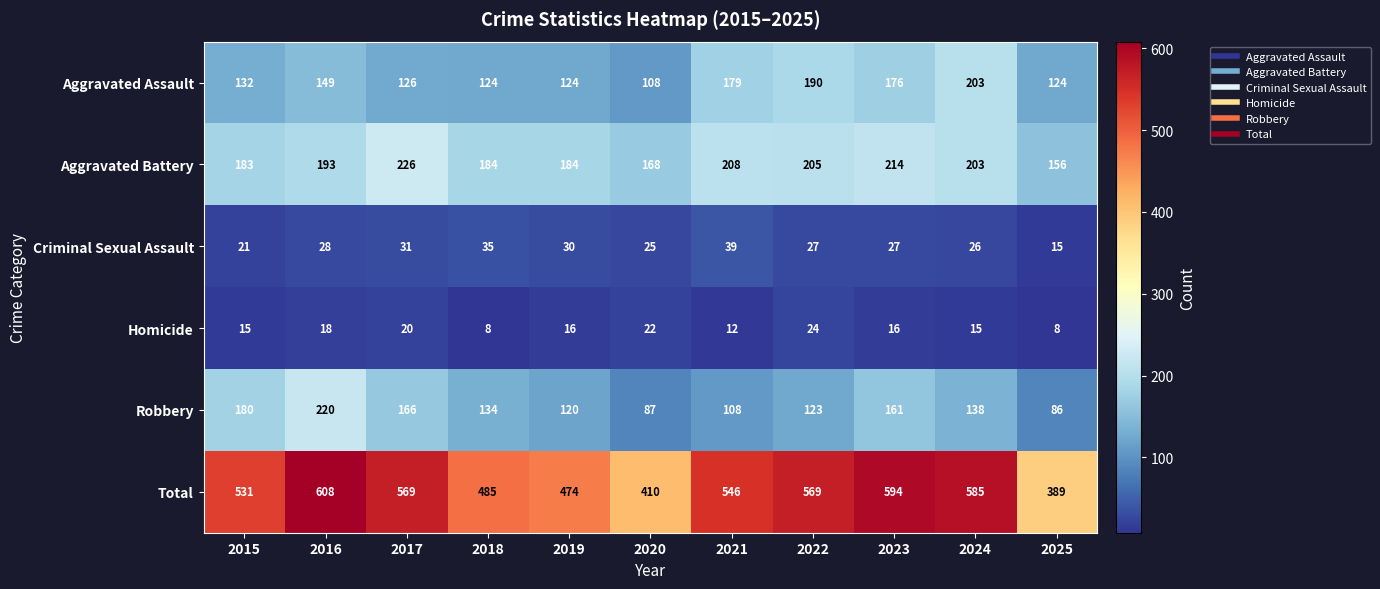

At which category is the sum across all series the highest?

2016